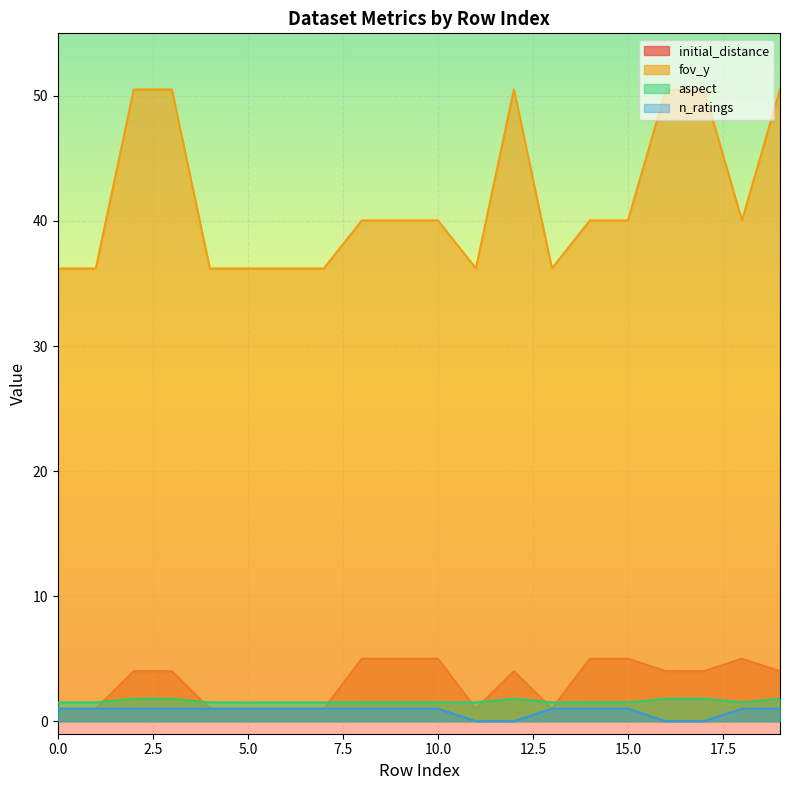

The value of fov_y at 8 is 40.0. True or false?

True